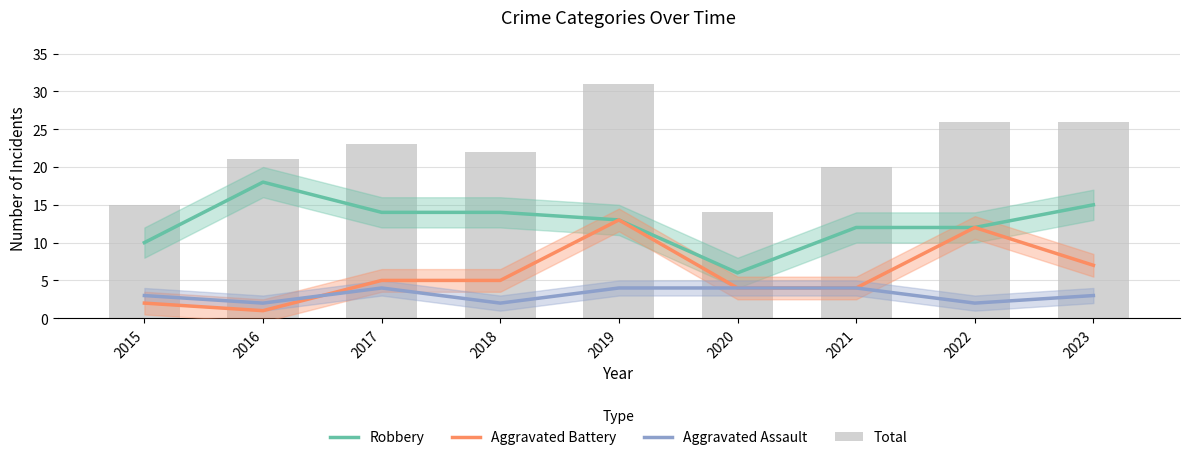

Is the value of Aggravated Battery at 2015 greater than the value of Robbery at 2016?

No